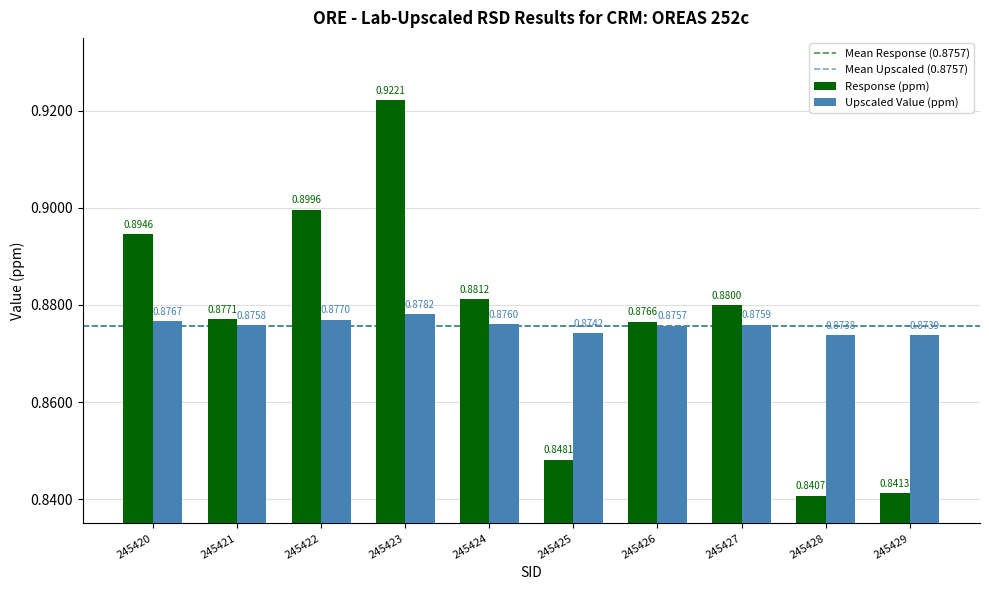

Which series has the largest total across all categories?

Response (ppm)